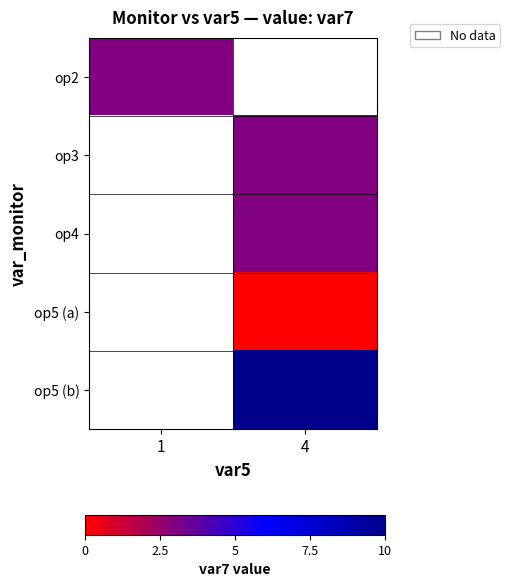

Rank the categories by op5 (a) value from lowest to highest.

1, 4